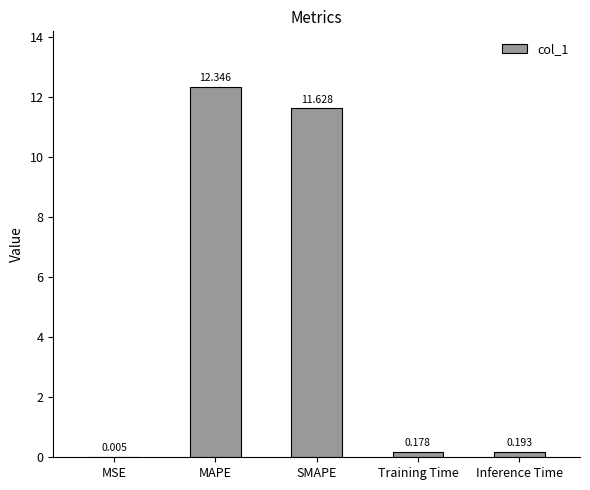

Which label corresponds to the largest value in the chart?

MAPE